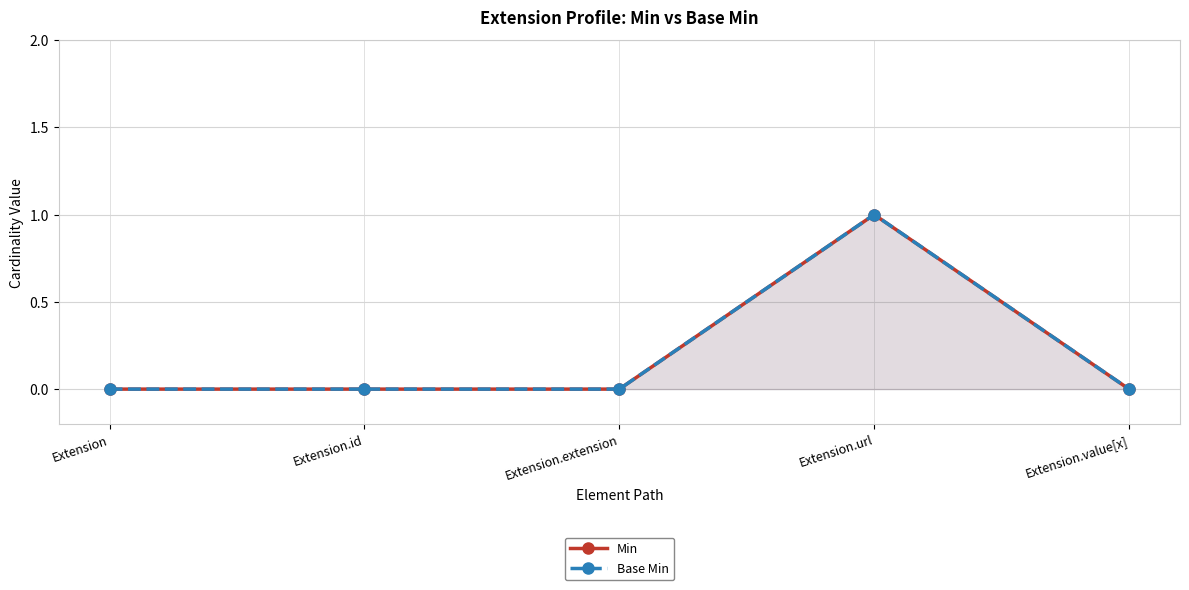

Read the Min value at Extension.url.

1